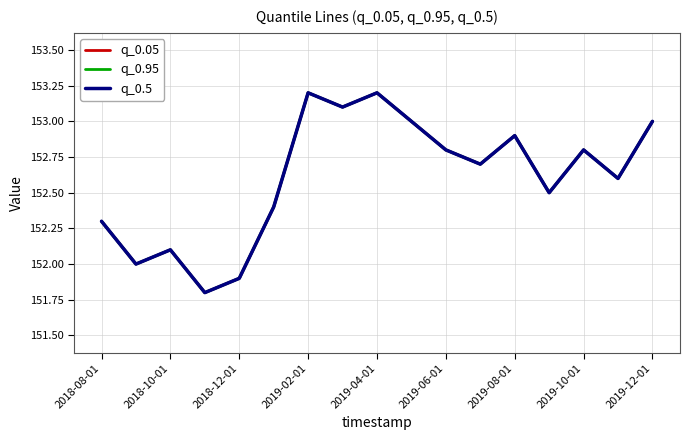

True or false: q_0.5 and q_0.95 intersect in this chart.

False